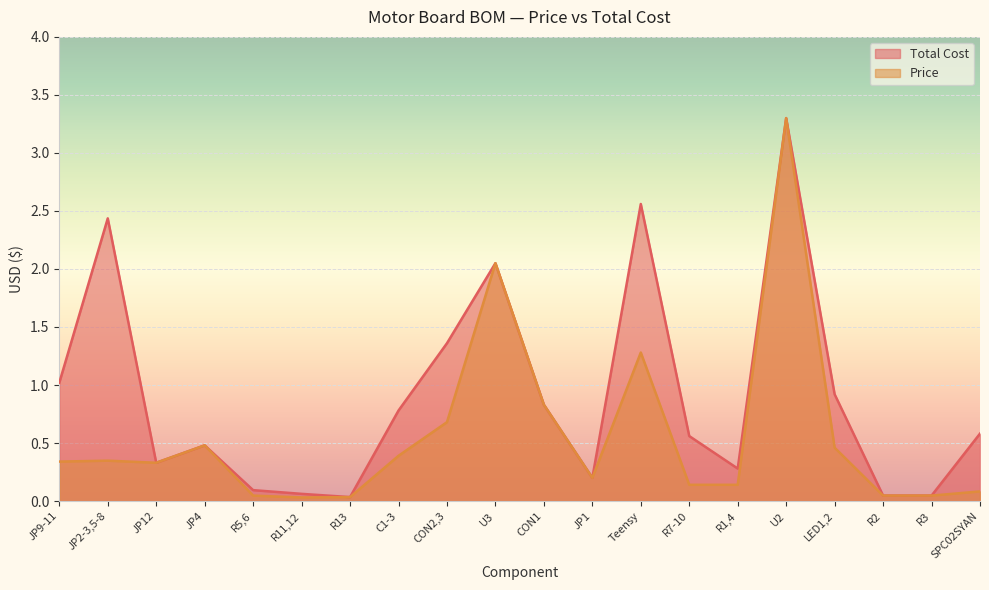

What is the difference between the Total Cost values at R5,6 and R1,4?

0.2